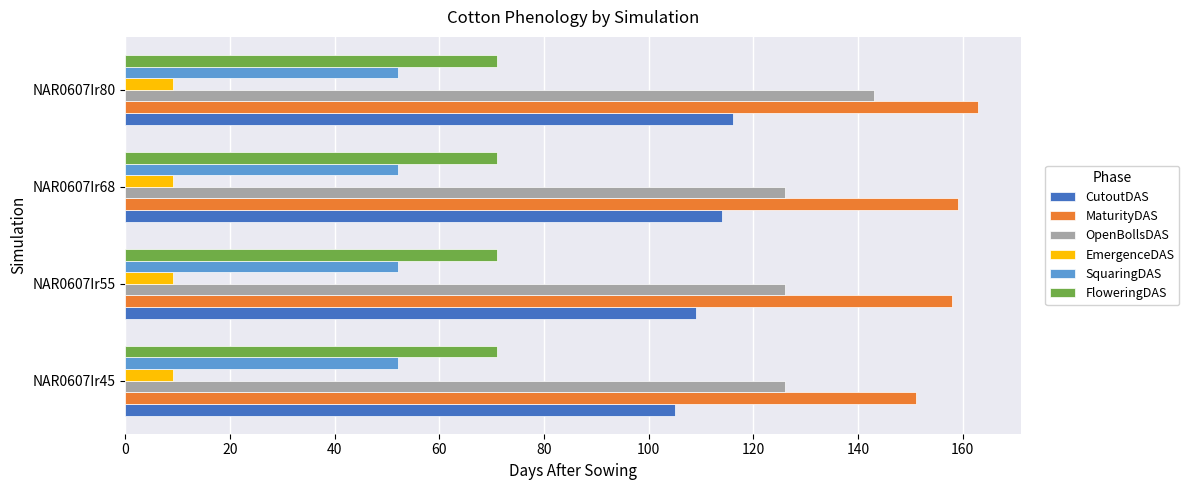

What is the difference between the highest and lowest values at NAR0607Ir80?

154